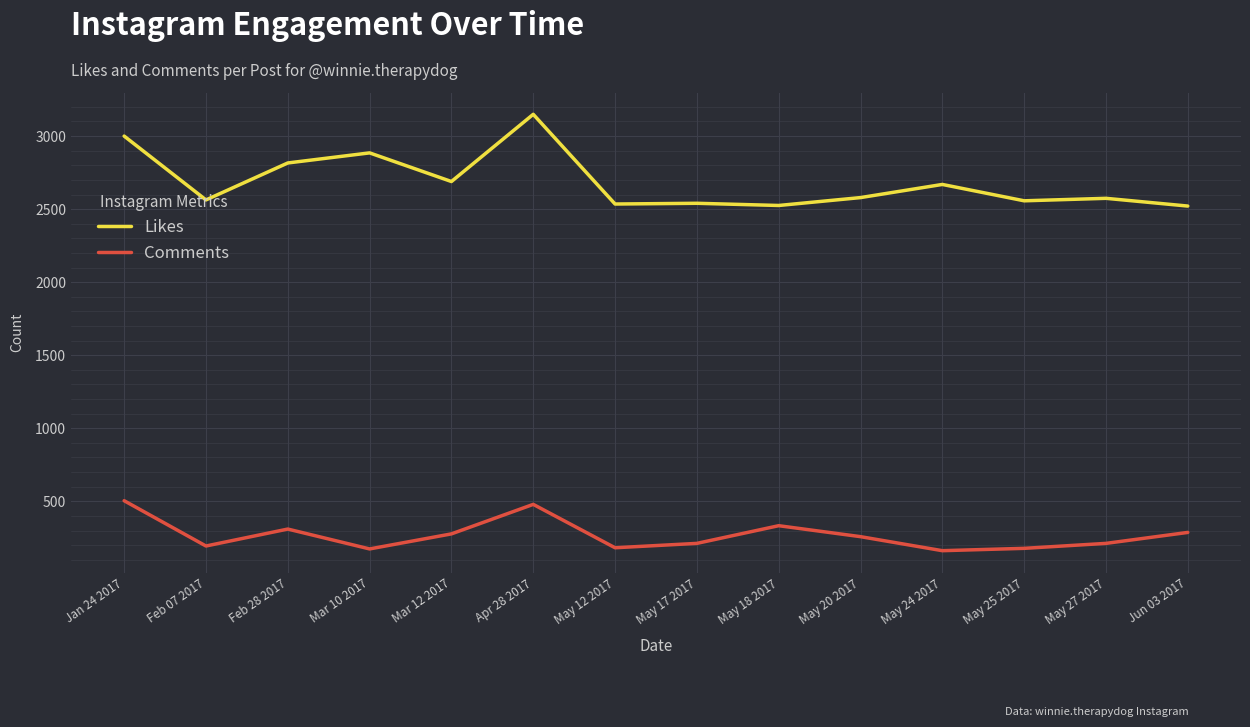

What is the maximum value shown in the chart?

3149